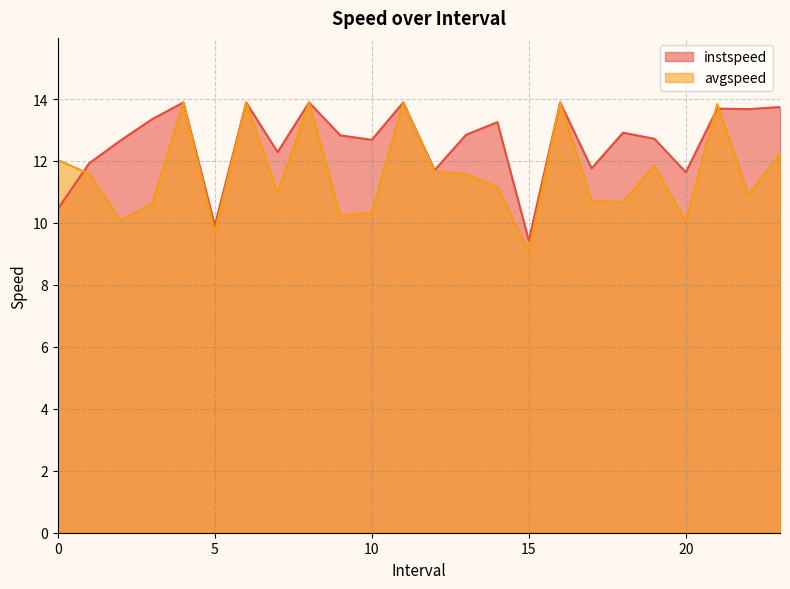

What is the difference between the avgspeed values at 10.0 and 1.0?

1.3